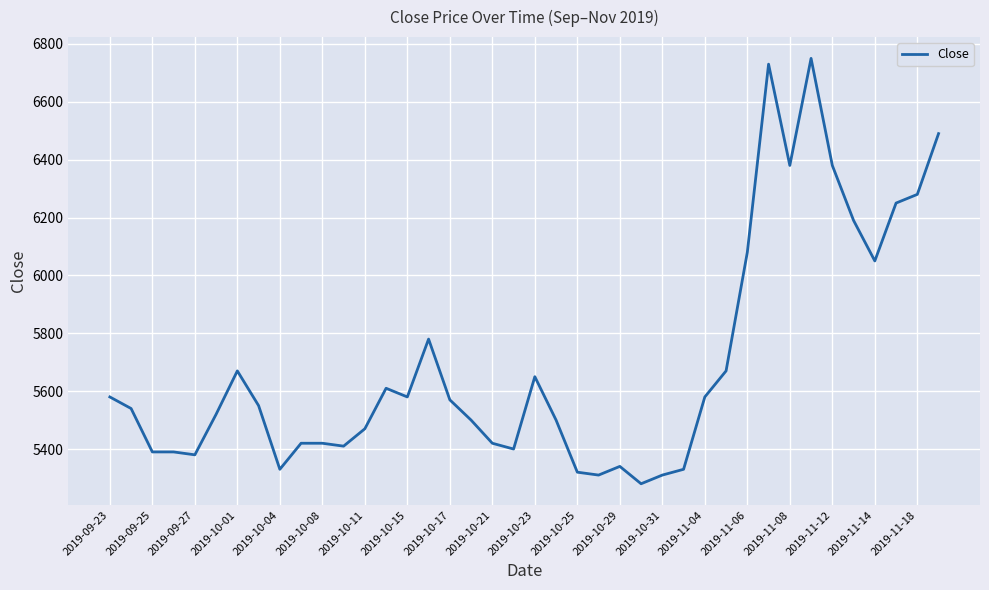

What is the difference between the maximum and minimum values?

1470